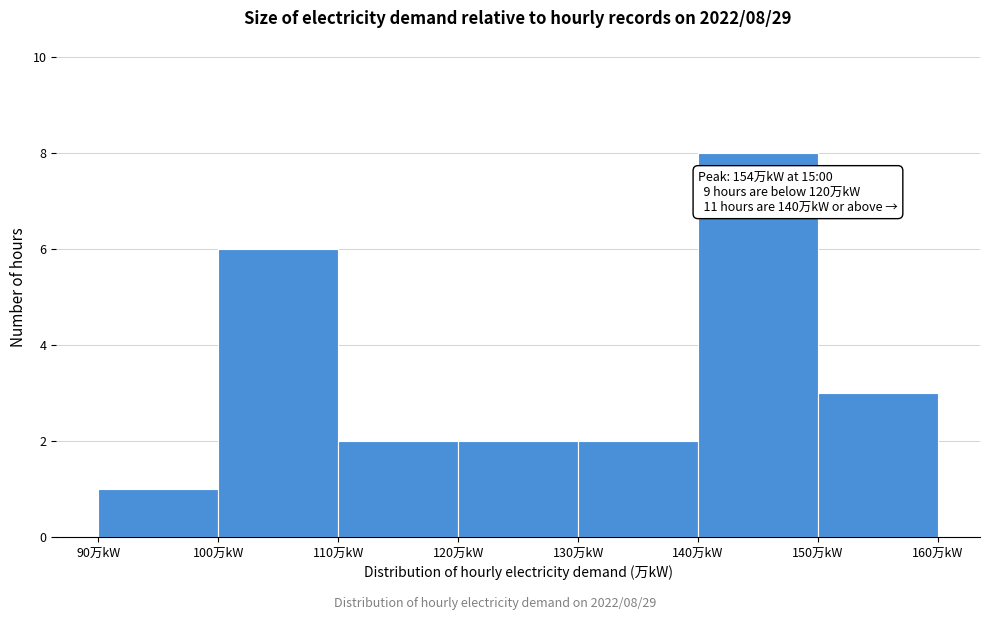

Over which range of the x-axis is the bar tallest?

140 to 150